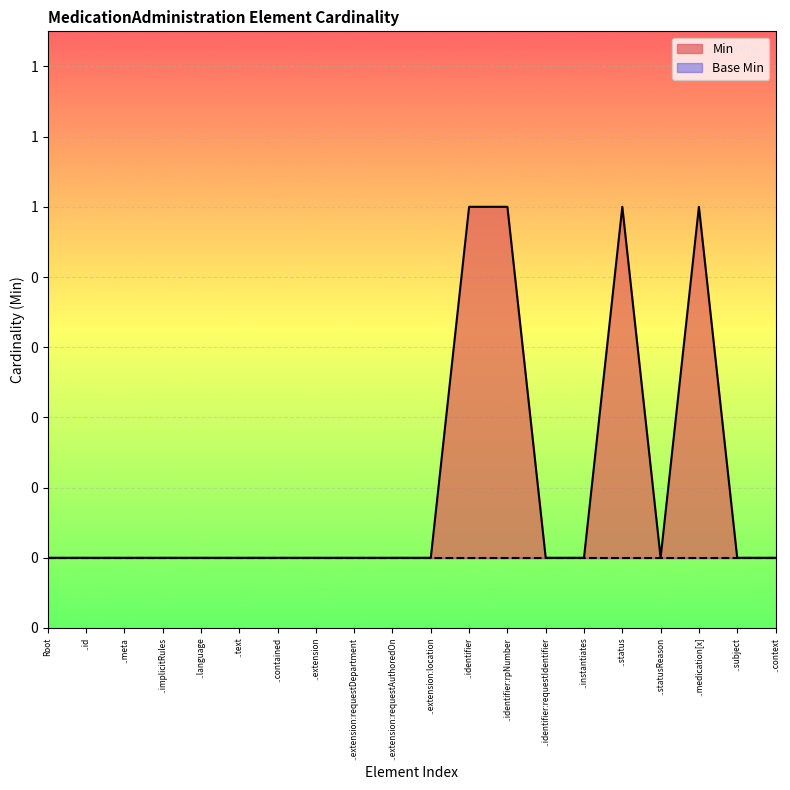

How many interior local valleys (lower than both neighbors) does the data have?

1